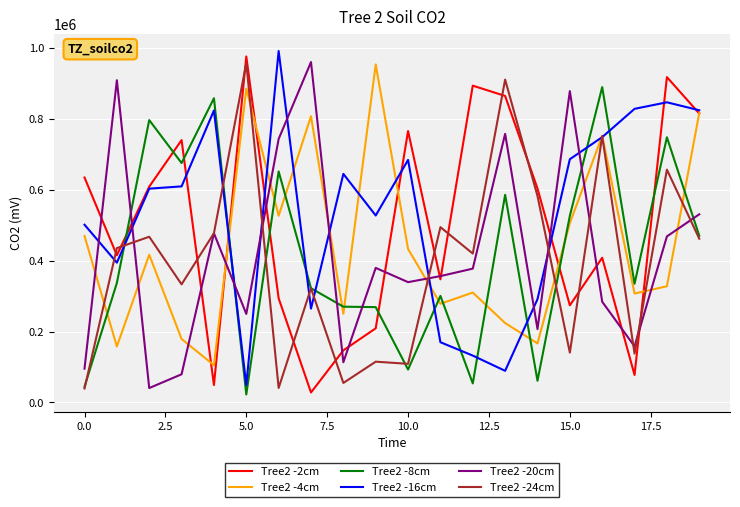

What is the minimum value shown in the chart?

22460